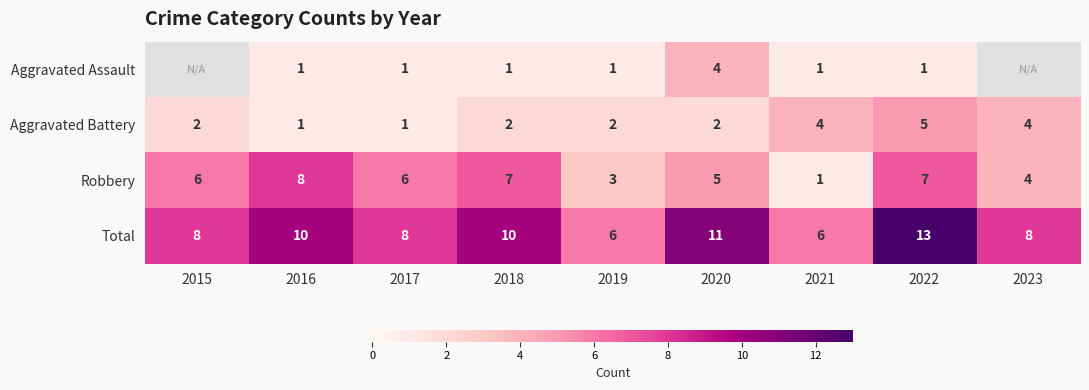

Which series changed the most between 2017 and 2021?

Robbery